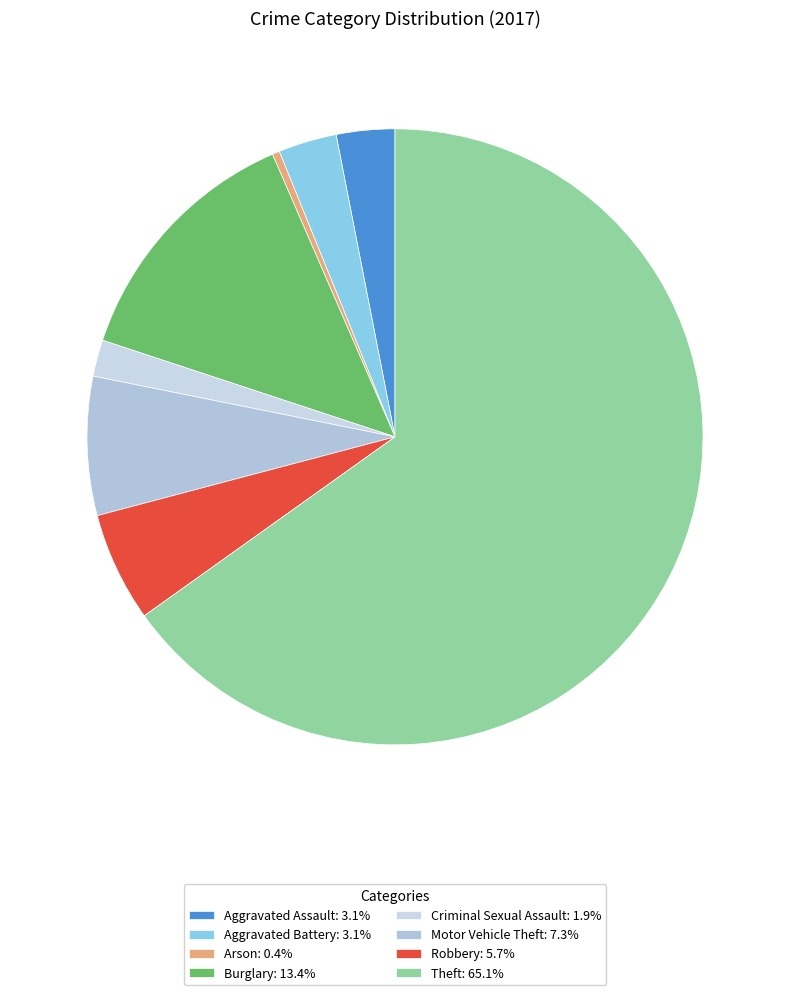

How many segments does this pie chart have?

8